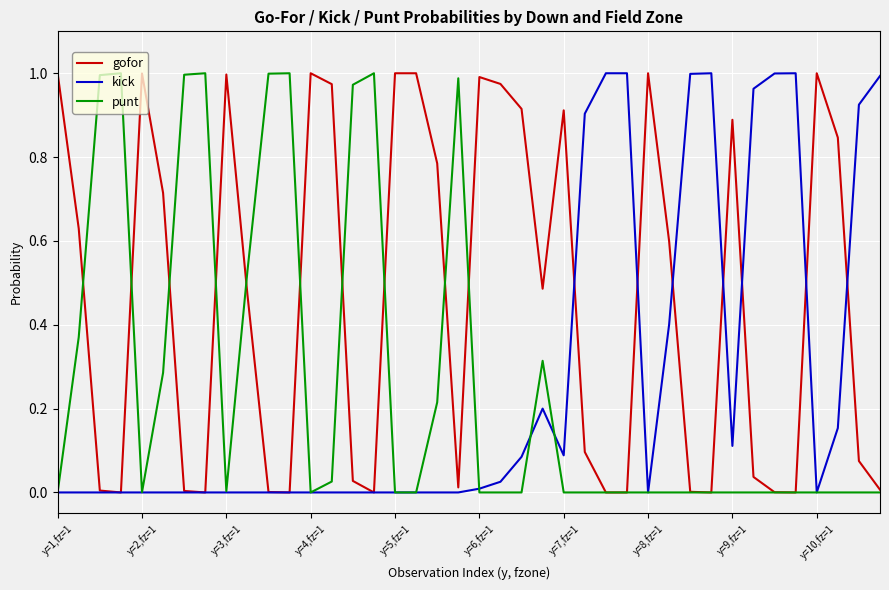

How many distinct data groups are displayed?

3